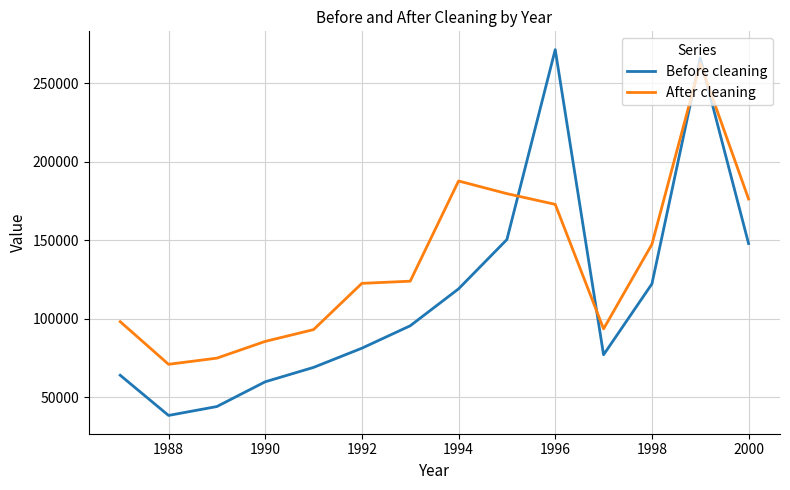

What is the difference between the maximum and minimum values in the After cleaning series?

191819